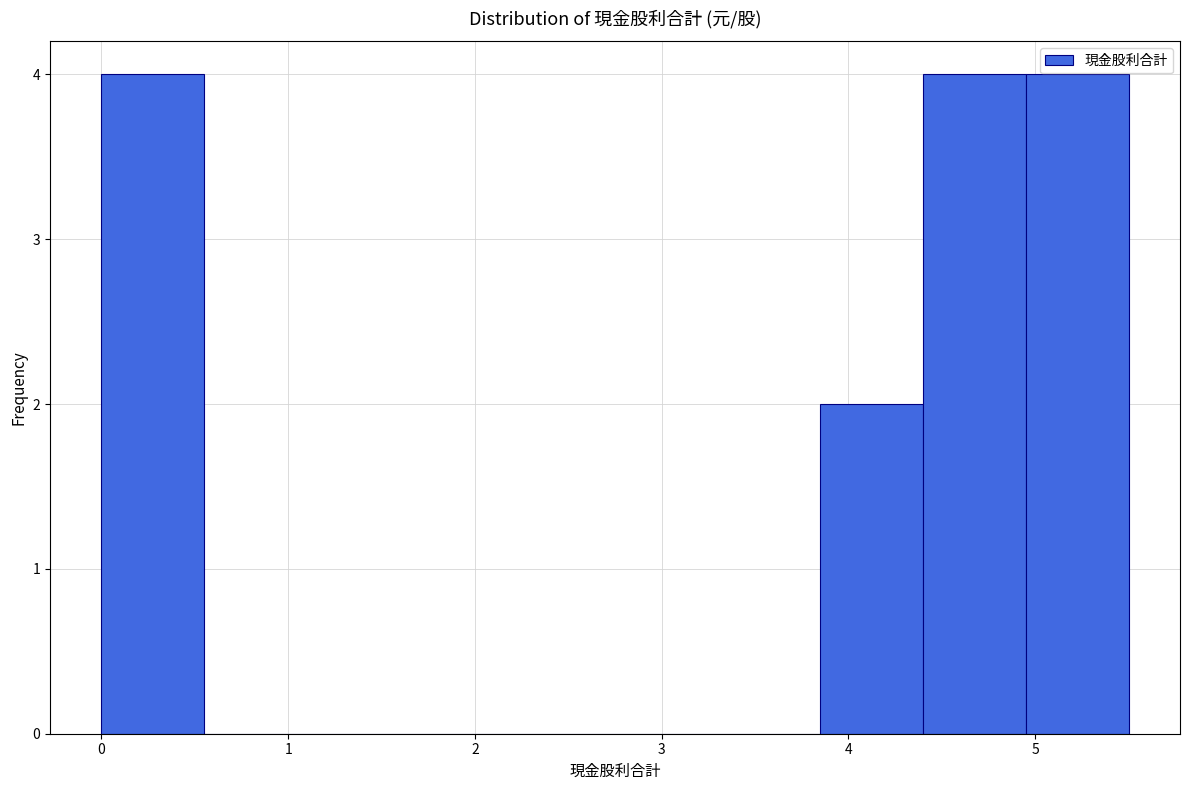

Reading left to right, transcribe this chart: for each bar, give the range it covers on the x-axis and its height. Neither the bar edges nor the heights are printed on the chart, so give them approximately, as read against the axes.

0.00 to 0.55: 4
0.55 to 1.10: 0
1.10 to 1.65: 0
1.65 to 2.20: 0
2.20 to 2.75: 0
2.75 to 3.30: 0
3.30 to 3.85: 0
3.85 to 4.40: 2
4.40 to 4.95: 4
4.95 to 5.50: 4